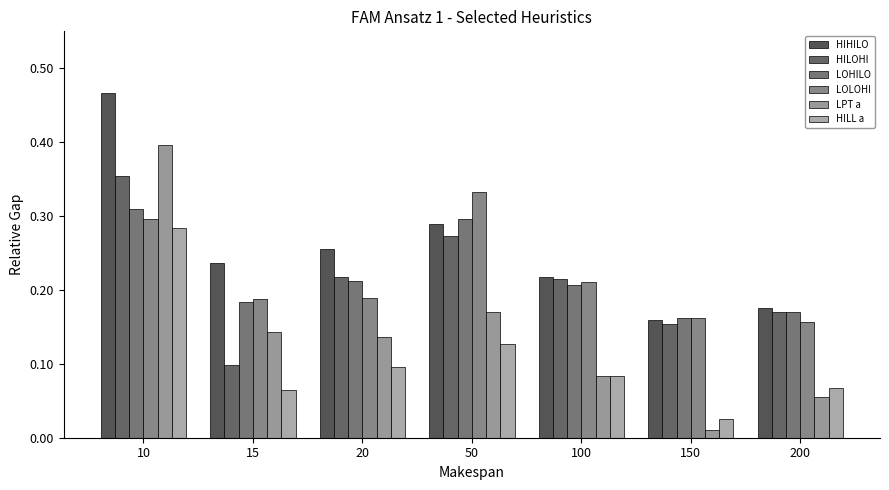

How many bars are there in each group?

6